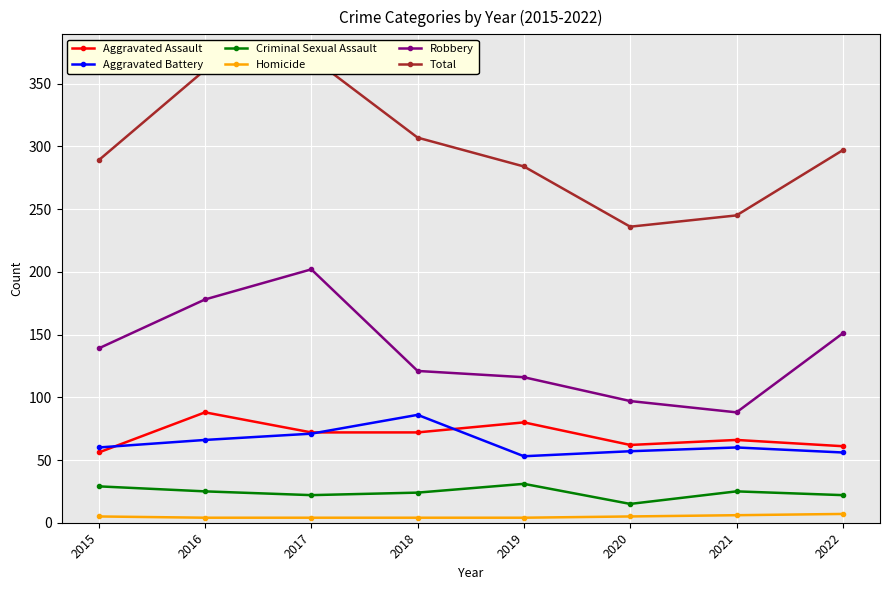

What is the sum of all Criminal Sexual Assault values?

193